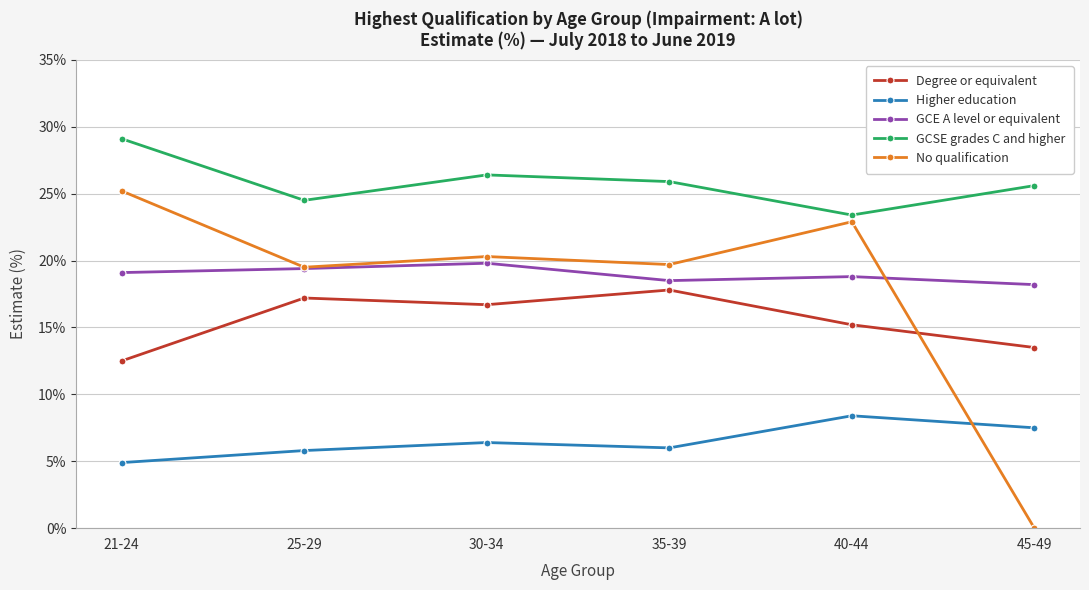

Does the chart display data point markers on the line(s)?

Yes